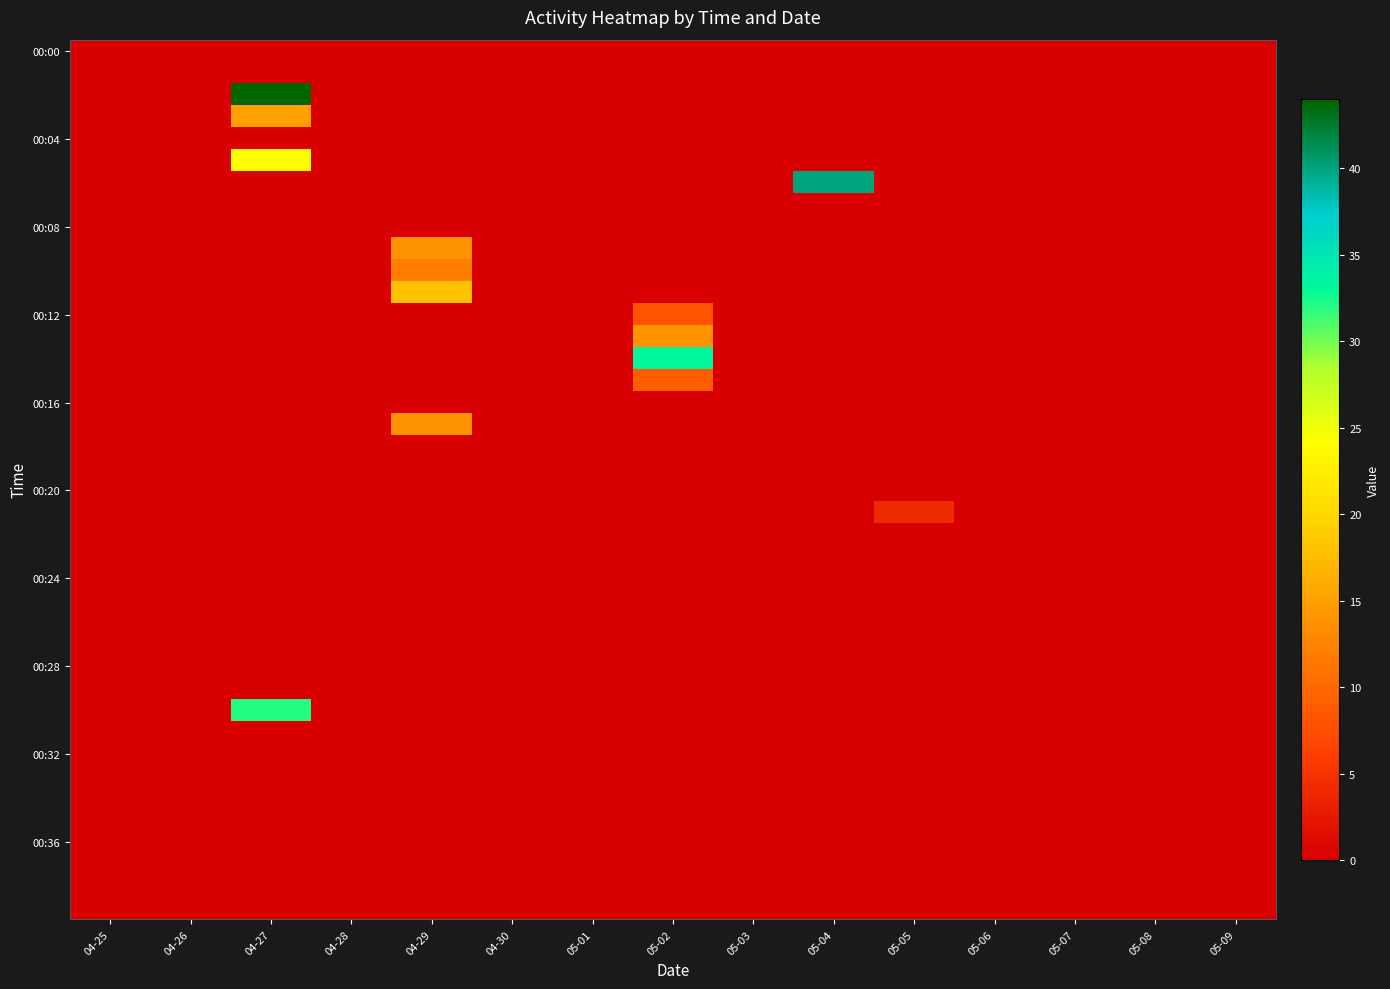

What is the greatest value displayed?

44